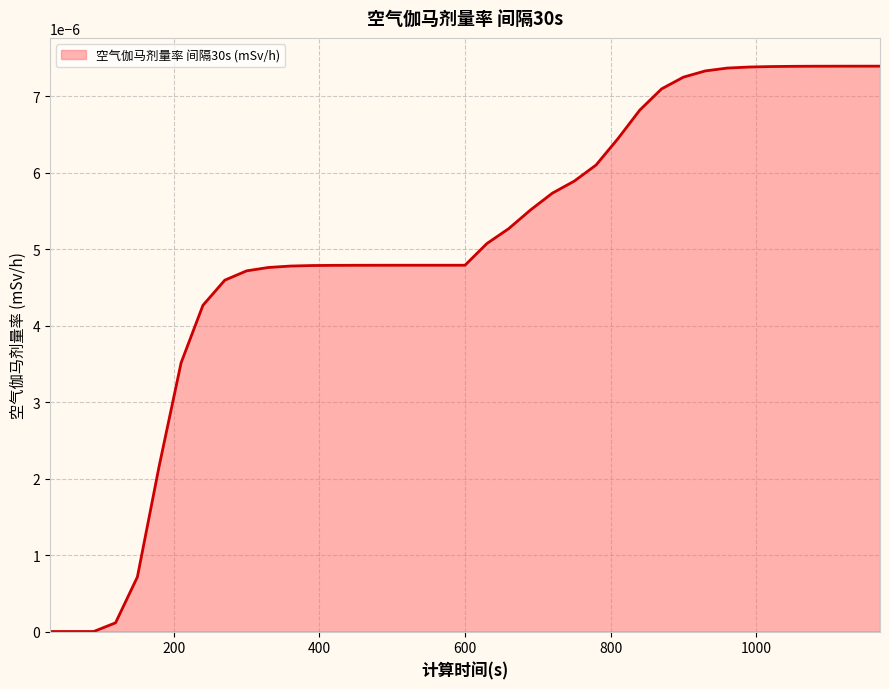

Rank the categories by value from lowest to highest.

30, 60, 90, 120, 150, 180, 210, 240, 270, 300, 330, 360, 390, 420, 450, 480, 510, 540, 570, 600, 630, 660, 690, 720, 750, 780, 810, 840, 870, 900, 930, 960, 990, 1020, 1050, 1080, 1110, 1140, 1170